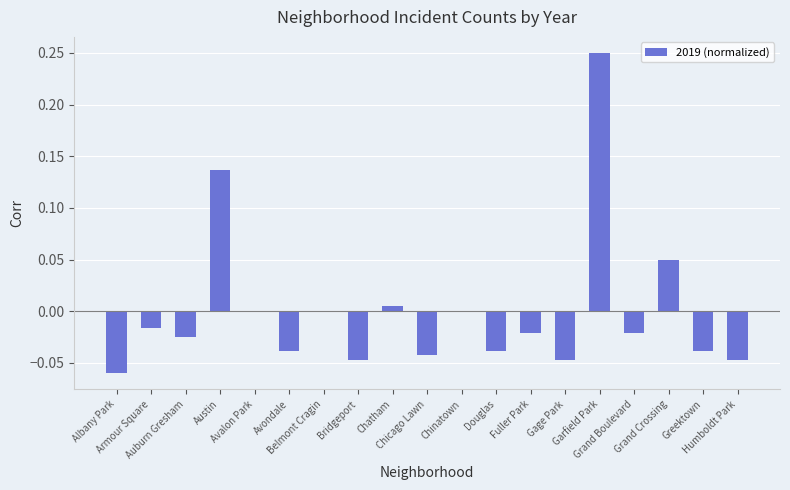

Reading left to right, extract all data points from this chart.

-0.1	-0.0	-0.0	0.1	0.0	-0.0	0.0	-0.0	0.0	-0.0	0.0	-0.0	-0.0	-0.0	0.2	-0.0	0.0	-0.0	-0.0